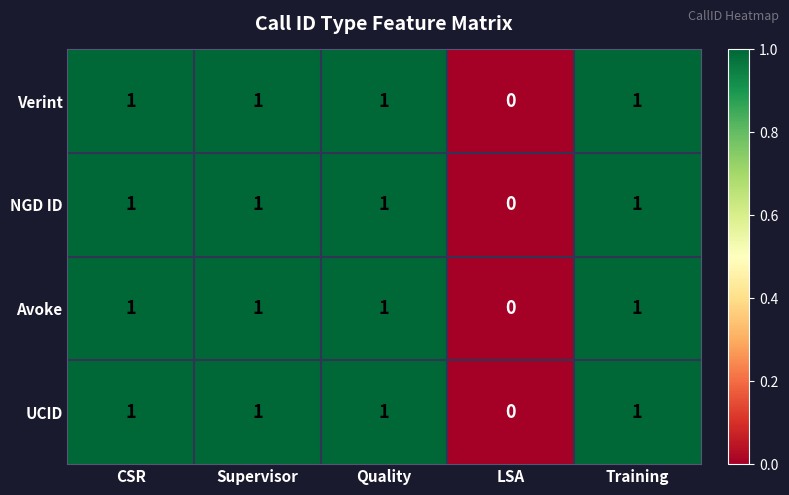

Count the number of categories in the chart.

5